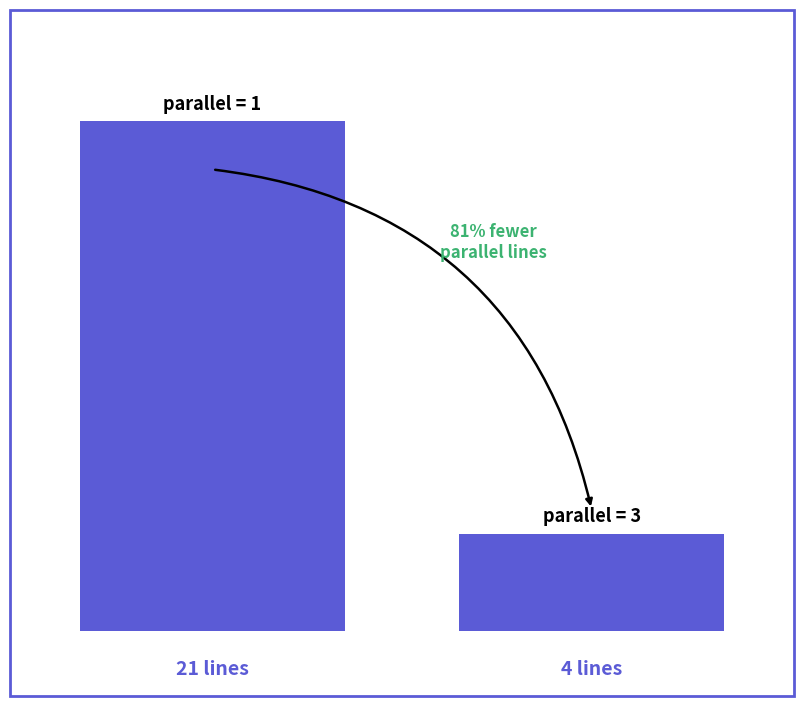

Does the chart contain any negative values?

No